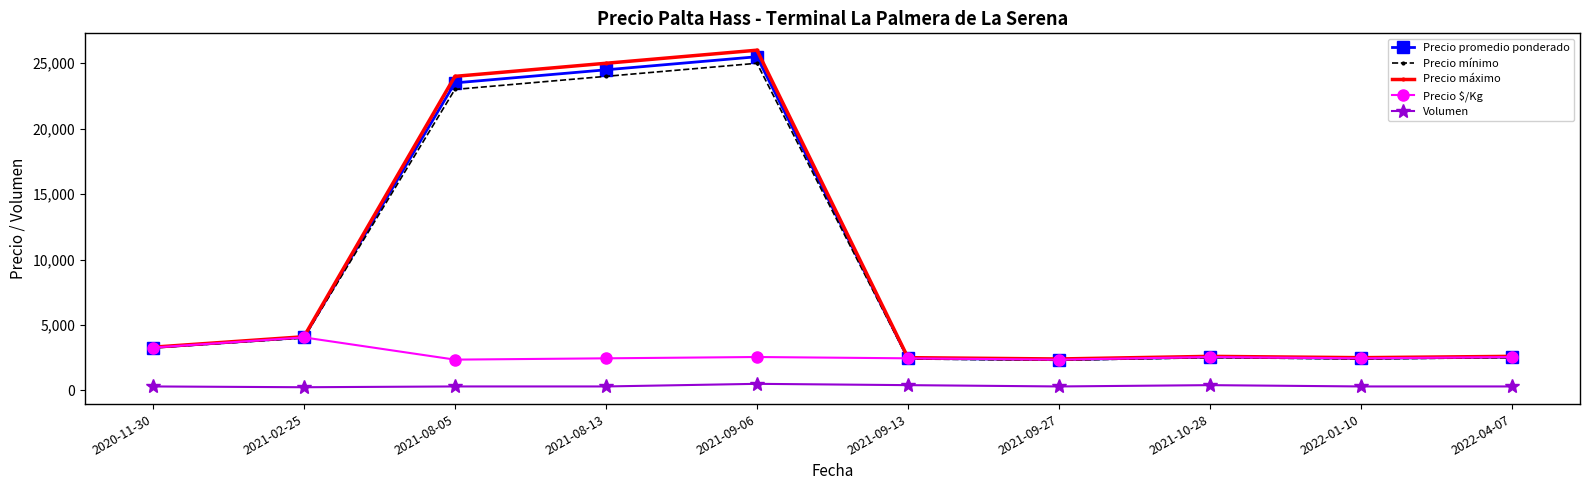

List the series in order of their peak value, highest first.

Precio máximo, Precio promedio ponderado, Precio mínimo, Precio $/Kg, Volumen